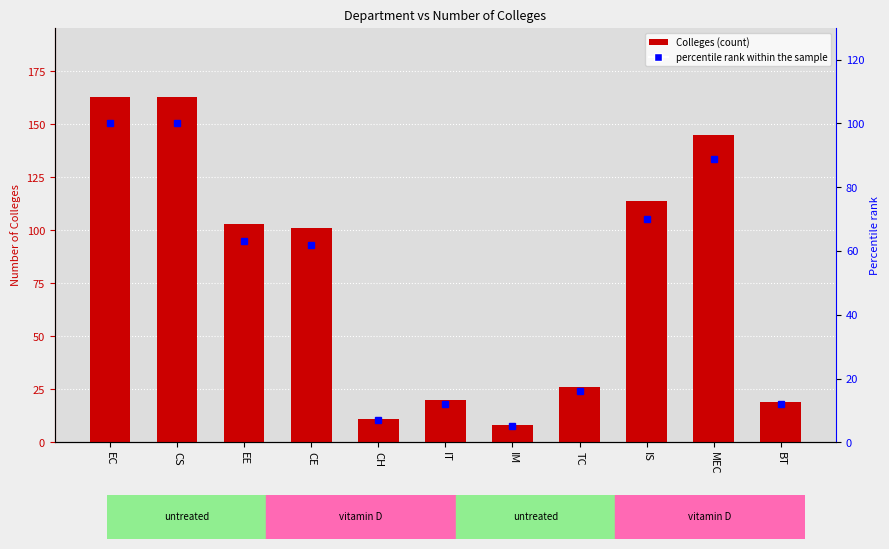

Between CH and BT, which series saw the biggest shift?

Colleges